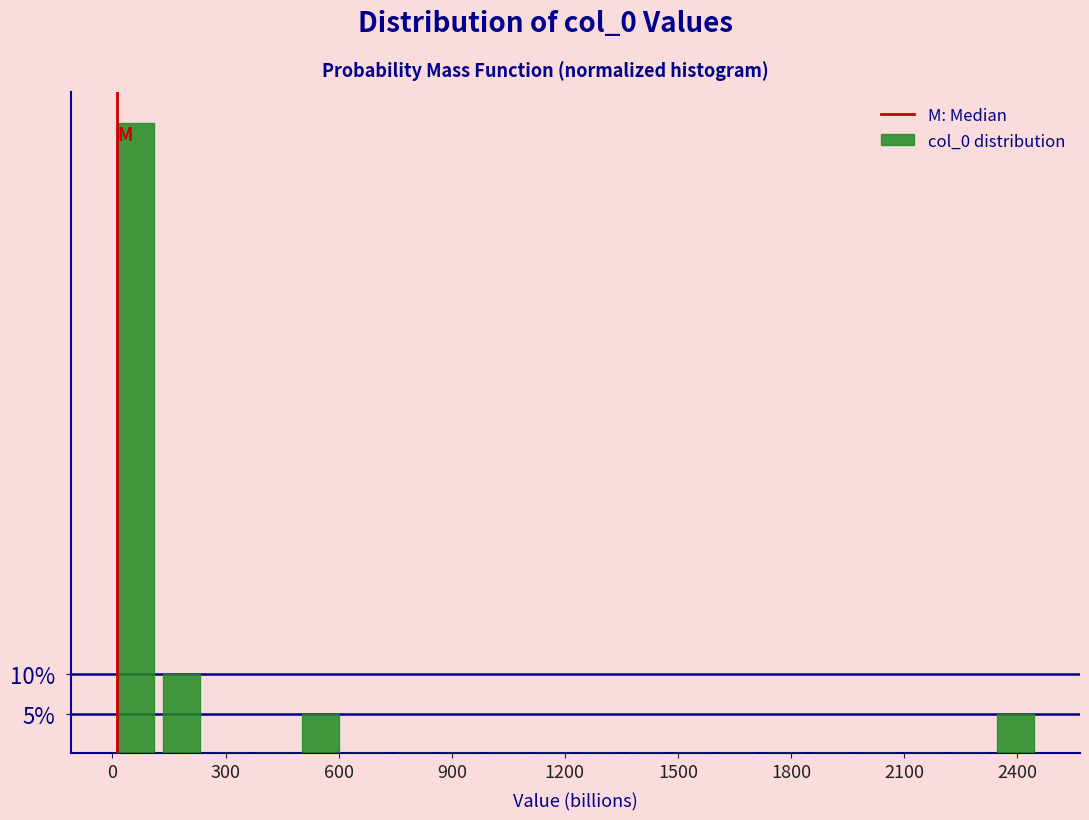

Around what value on the x-axis is the tallest bar? Give the approximate position of its centre, as read against the axis.

50